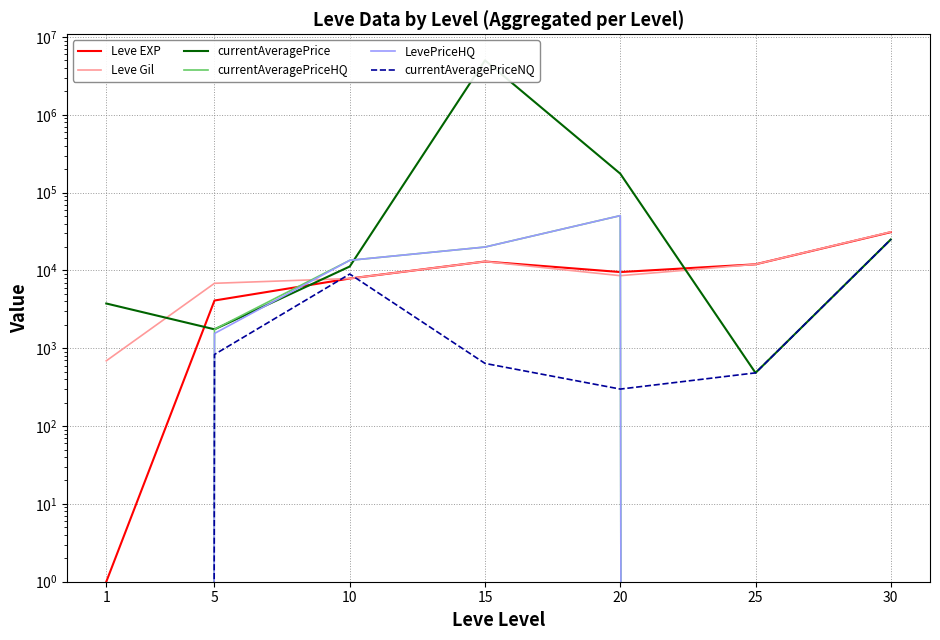

Between which two adjacent categories do LevePriceHQ and Leve EXP first intersect?

5 and 10